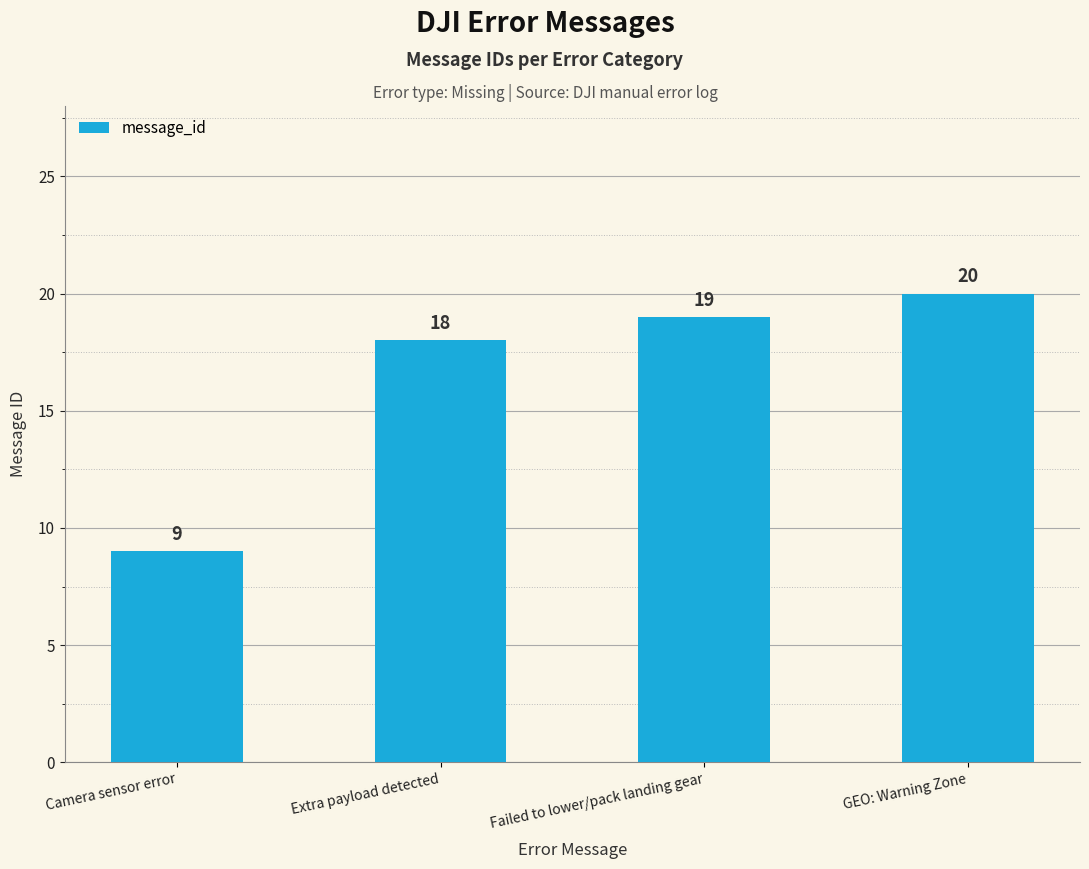

The value at GEO: Warning Zone is 20. True or false?

True